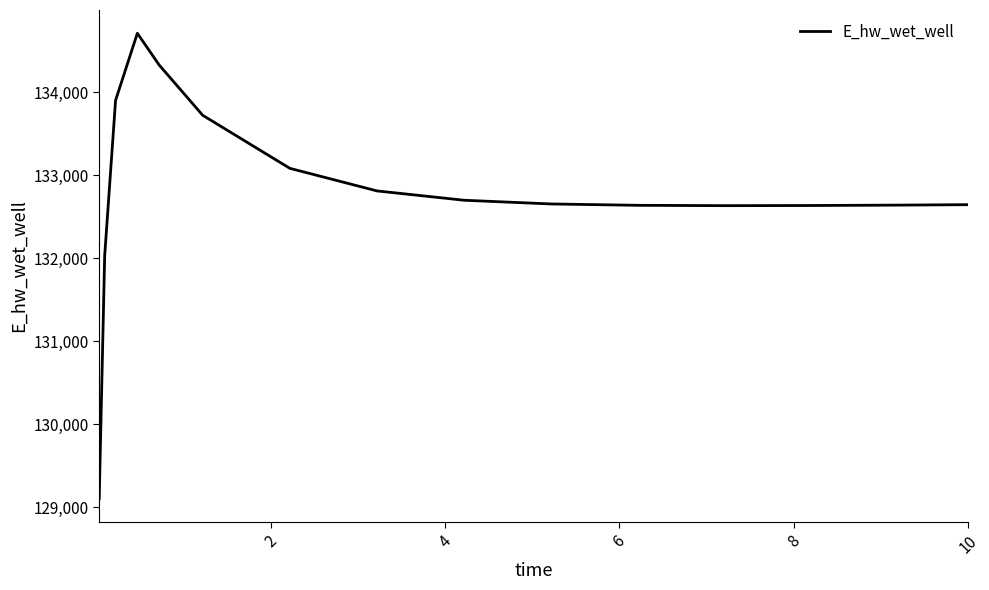

What is the minimum value shown in the chart?

129101.6